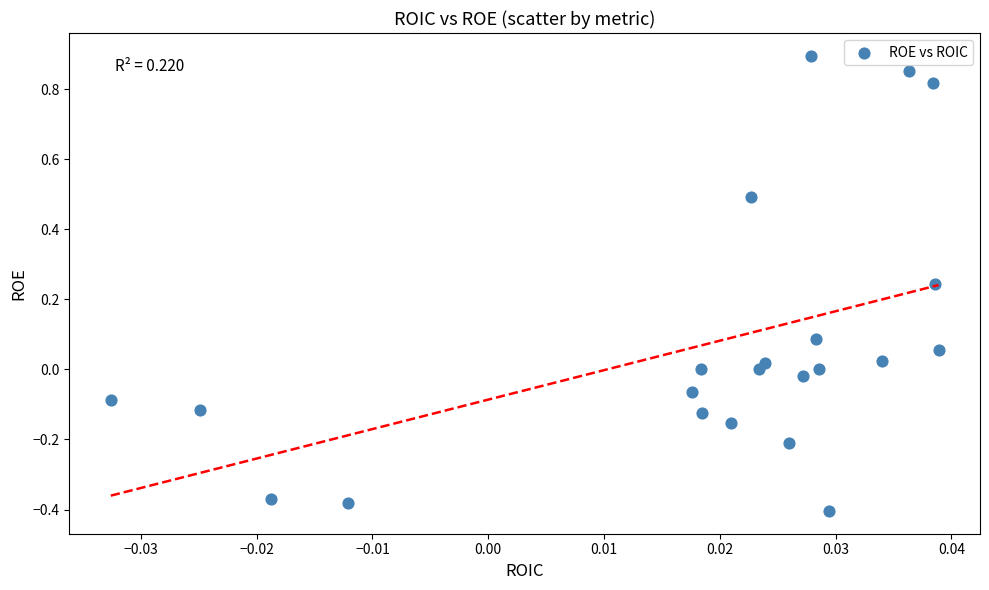

What is the range of Y values (max minus min)?

1.3